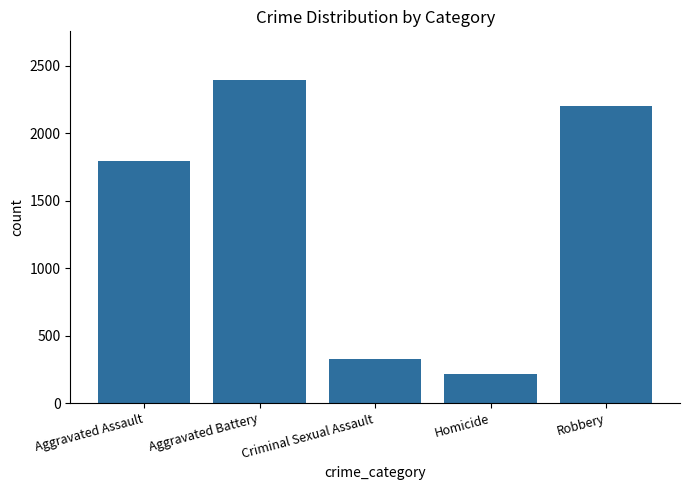

Approximately how many times larger is the value at Aggravated Battery compared to Robbery?

1.1